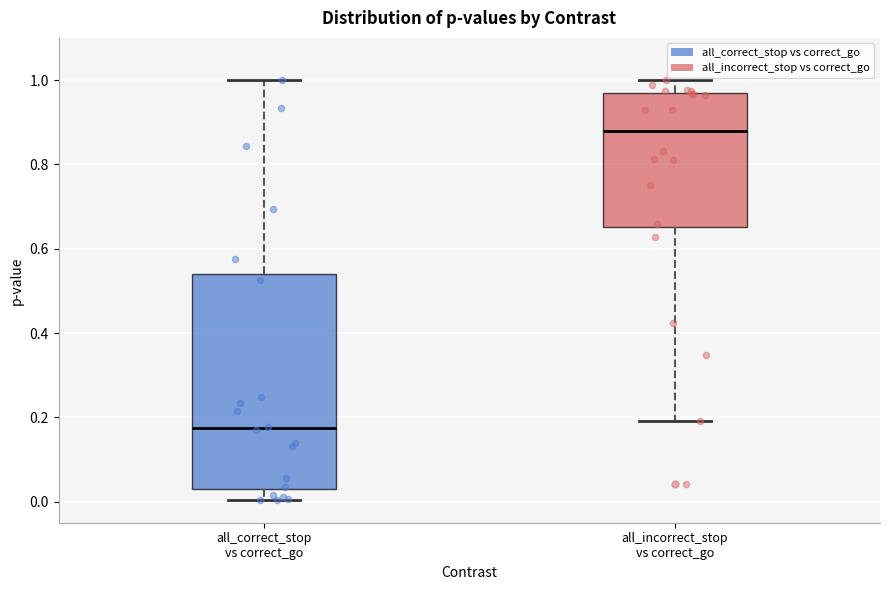

Comparing the boxes themselves (not the whiskers), which one is the tallest?

all_correct_stop vs correct_go